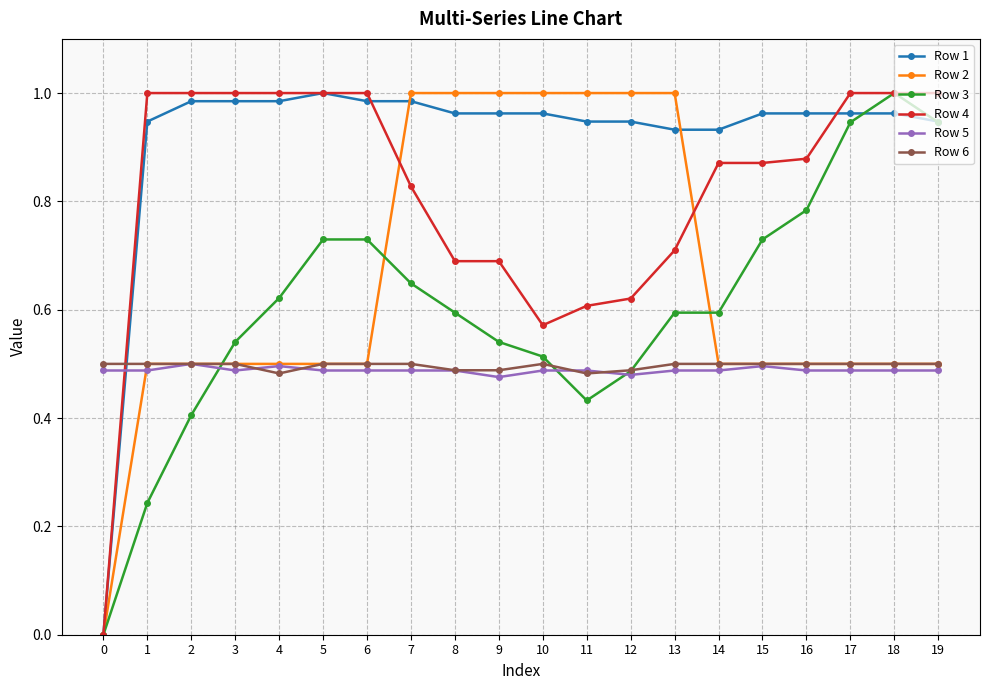

Does the chart display data point markers on the line(s)?

Yes